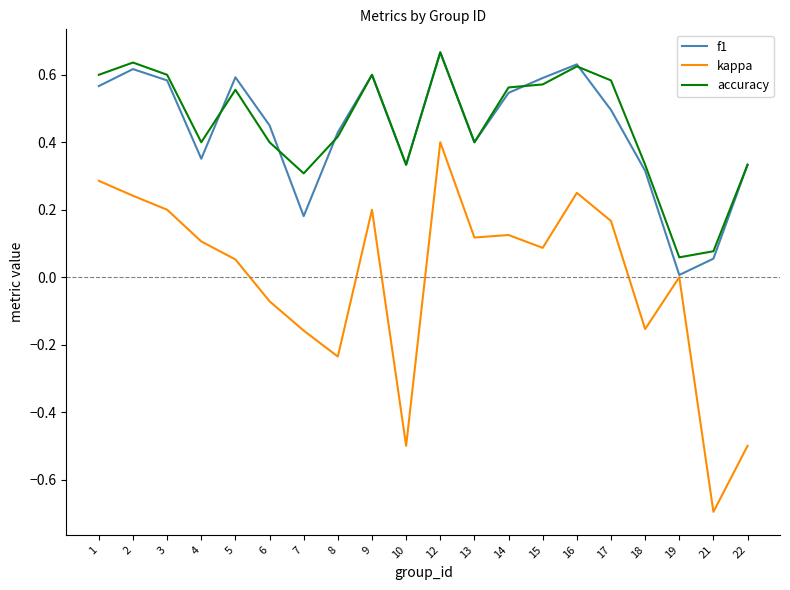

At which category does the chart reach its peak across all series?

12